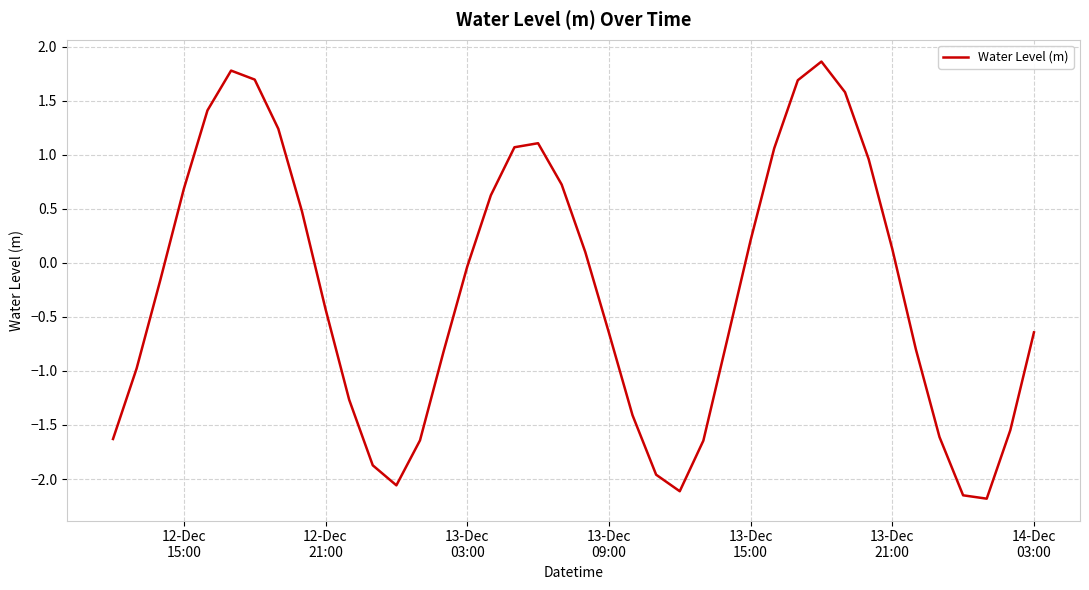

What is the greatest value displayed?

1.9